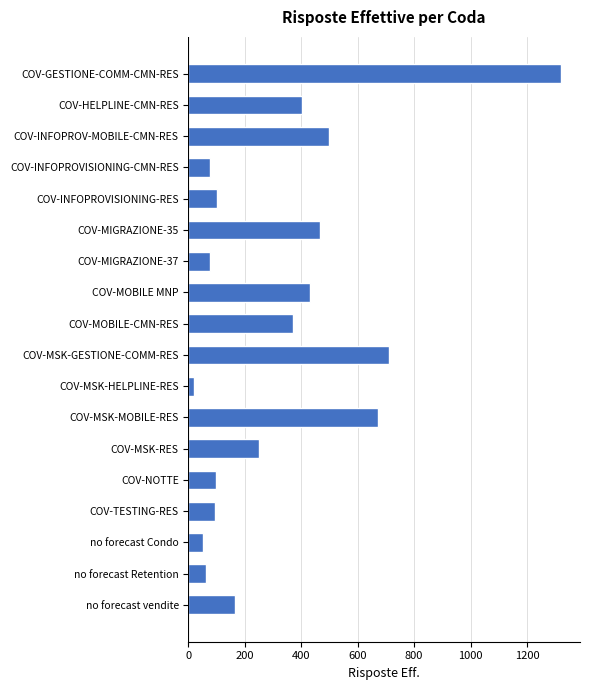

Is it true that the value at COV-TESTING-RES is 154?

False